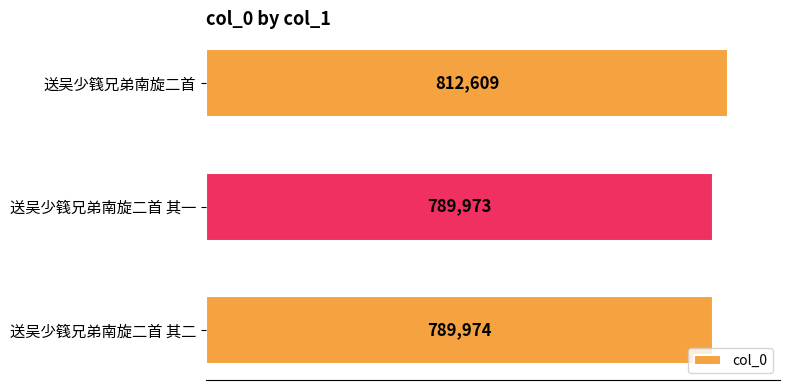

Reading top to bottom, list all the values displayed in this chart.

送吴少篯兄弟南旋二首=812609	送吴少篯兄弟南旋二首 其一=789973	送吴少篯兄弟南旋二首 其二=789974